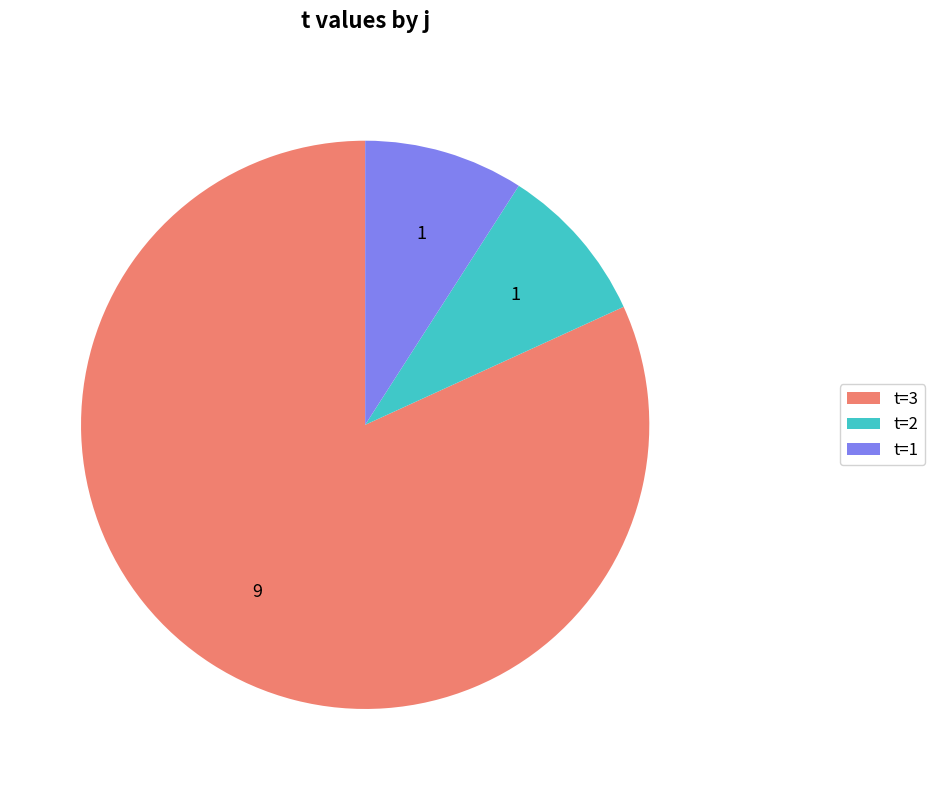

What is the ratio of the value at t=3 to the value at t=2?

9.0